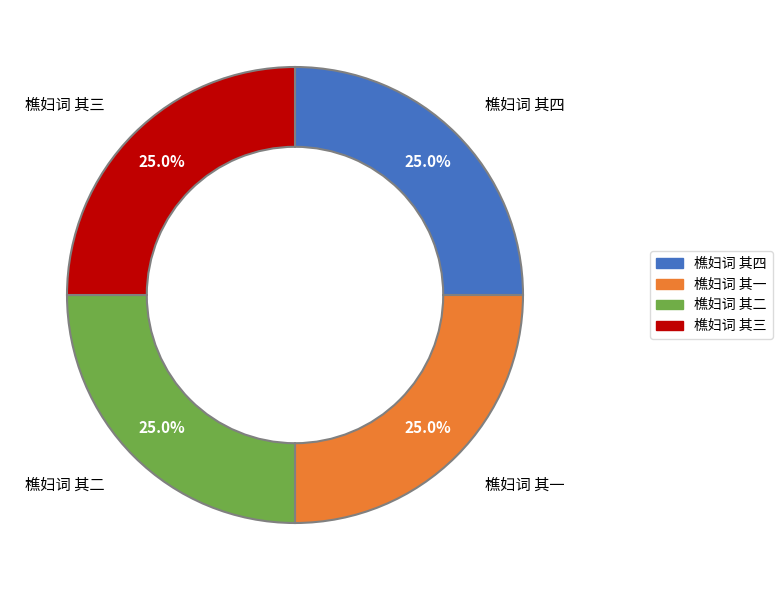

How many segments does this pie chart have?

4